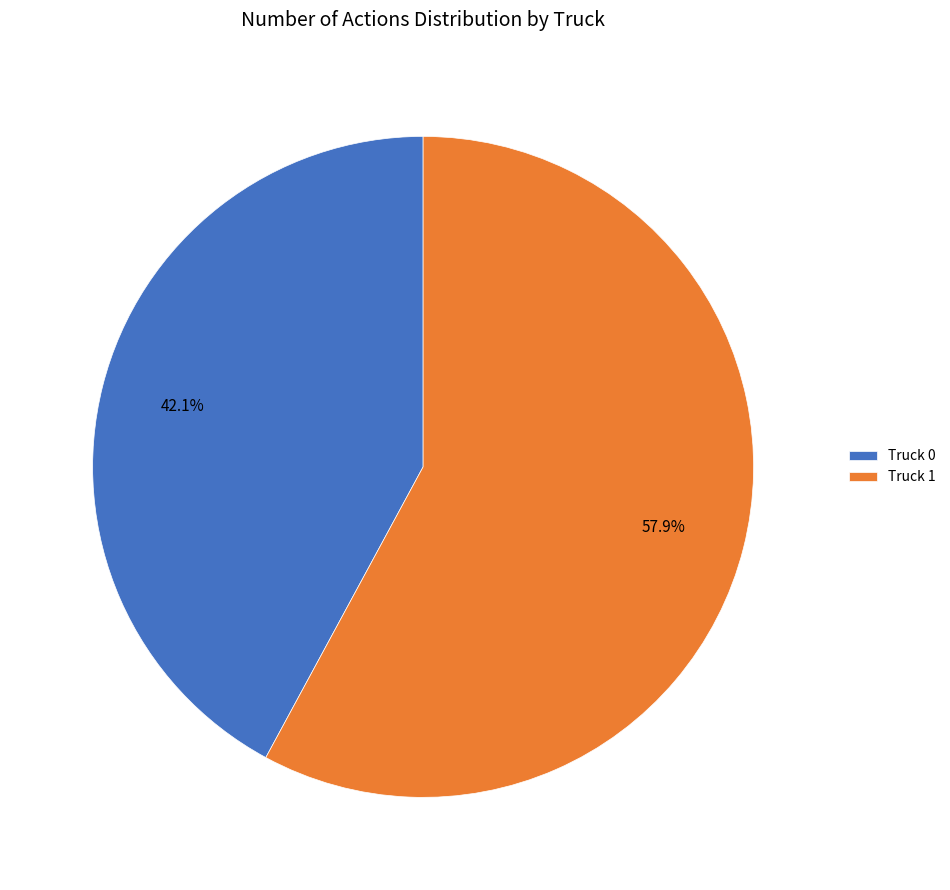

Combined, do Truck 1 and Truck 0 account for over 50%?

Yes